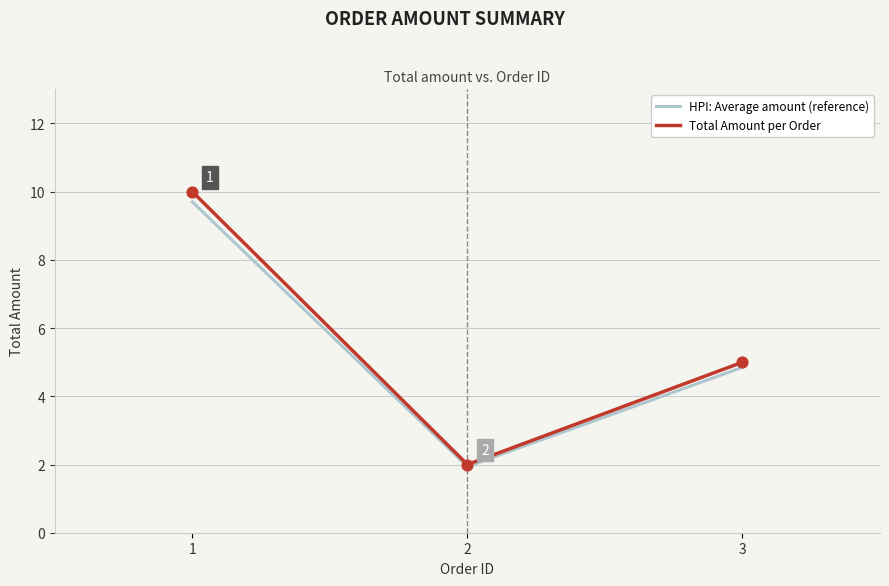

What is the difference between the highest and lowest values at 1?

0.3